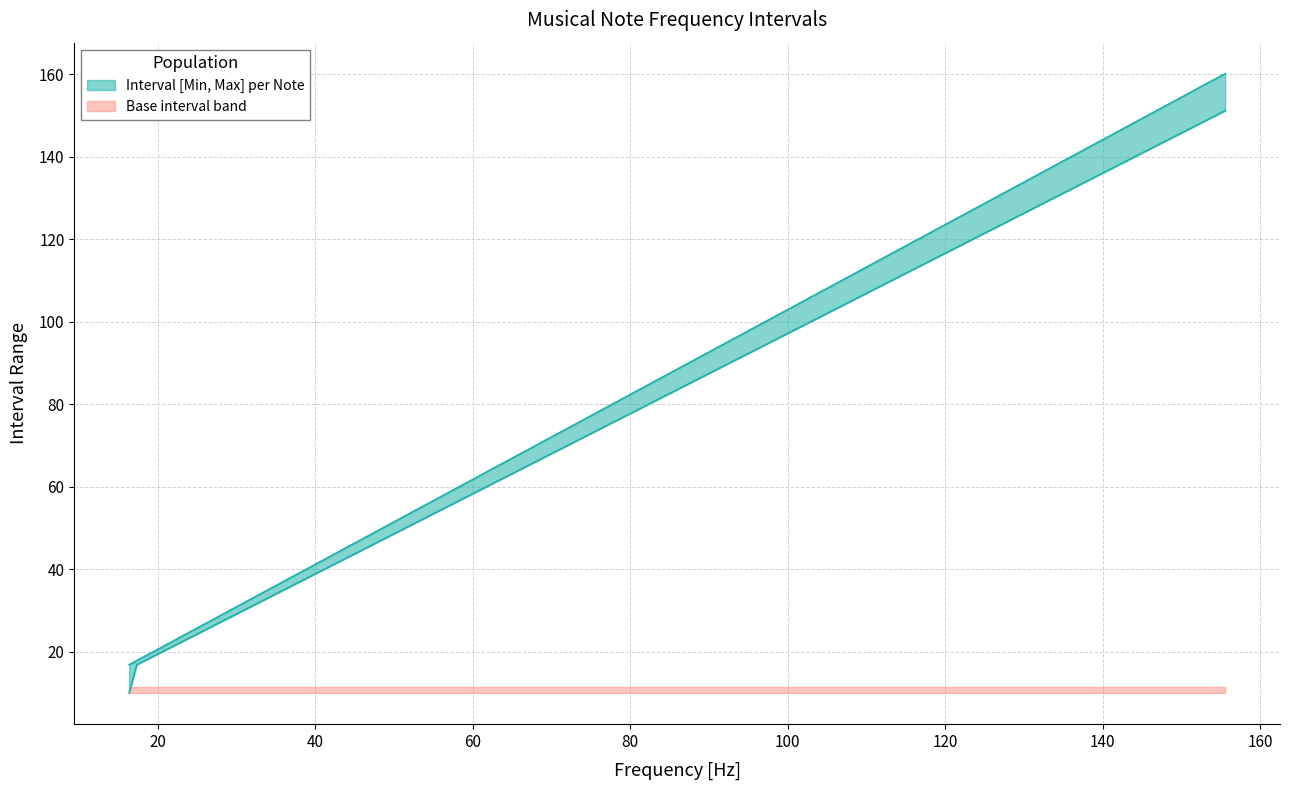

True or false: Max frequency bound has more than 0 points higher than both neighbors.

False